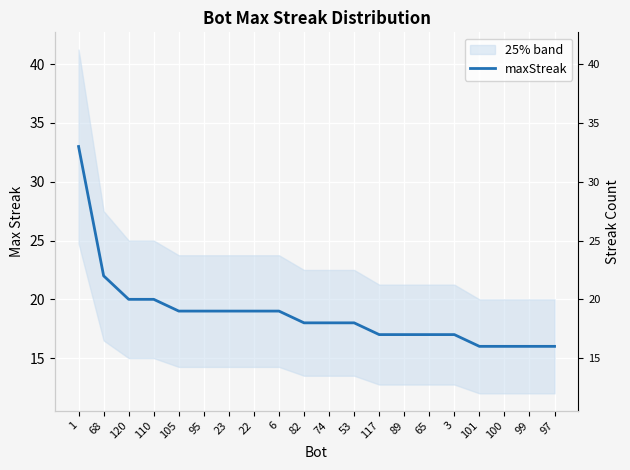

How many values are below 18?

8